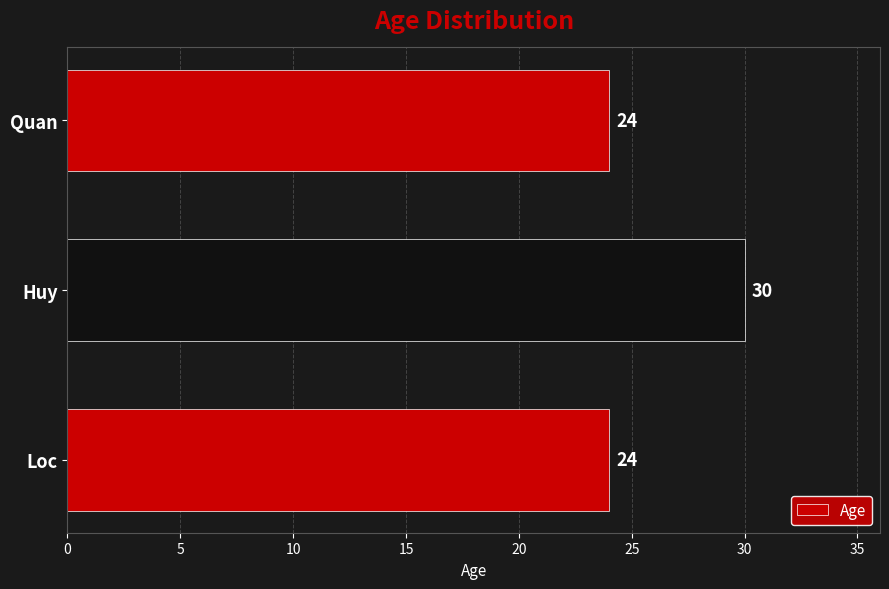

Is it true that the value at Huy is 44?

False